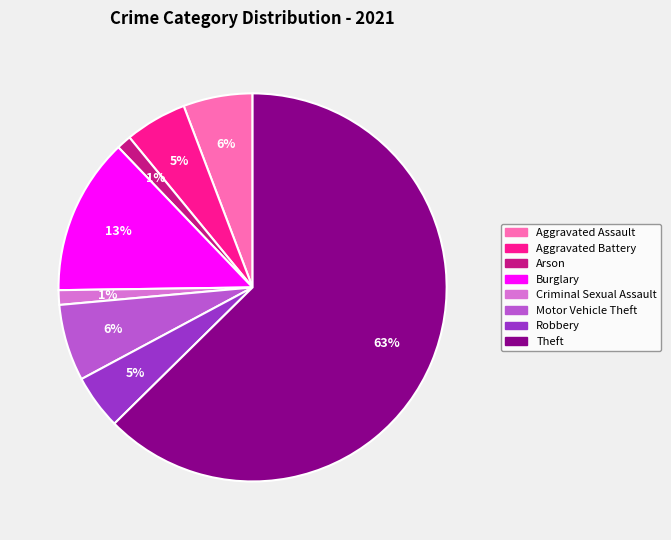

How many segments does this pie chart have?

8